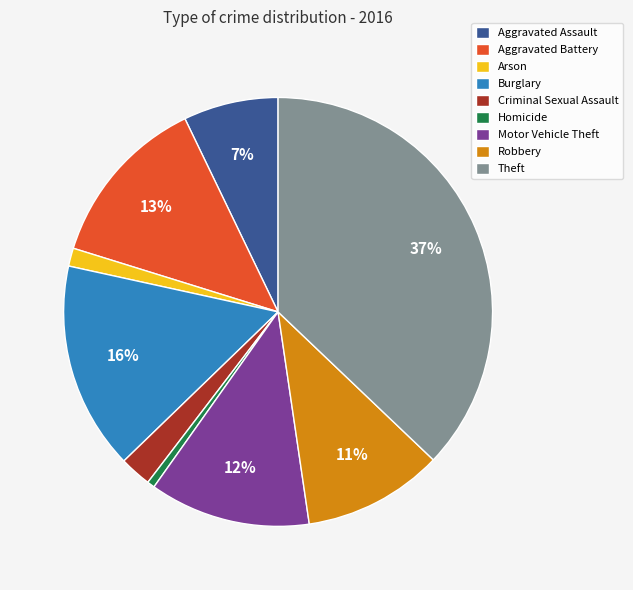

To the nearest percent, what is the combined percentage of Aggravated Battery and Aggravated Assault?

20%